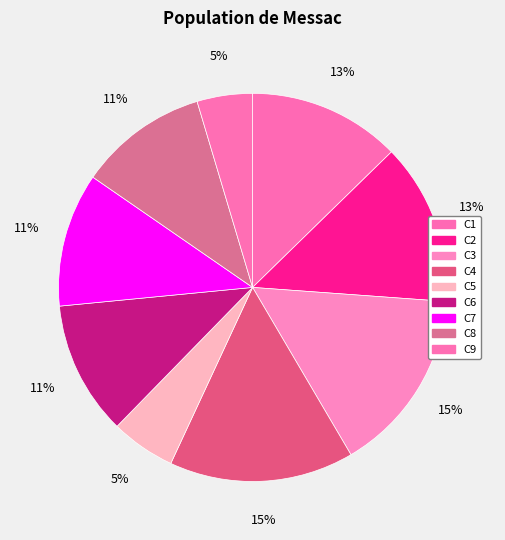

How many slices are in this pie chart?

9